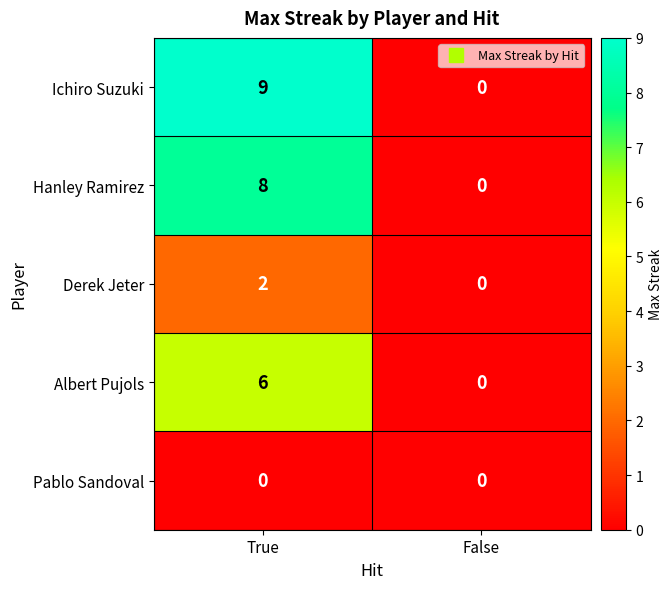

What is the sum of all Ichiro Suzuki values?

9